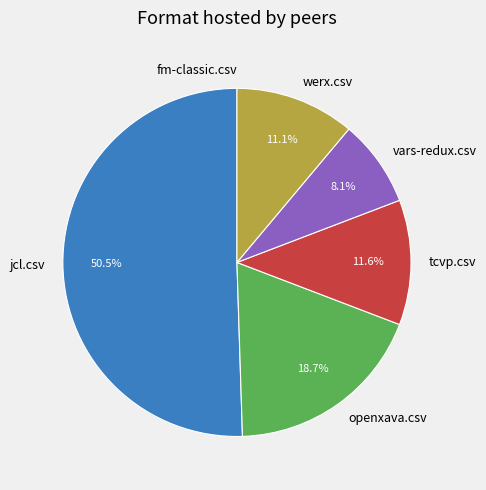

To the nearest percent, what portion does vars-redux.csv represent?

8%